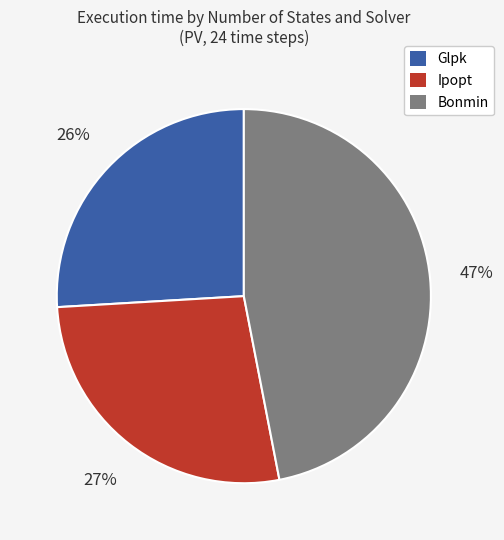

To the nearest percent, what is the difference between the largest and smallest slice percentages?

21%